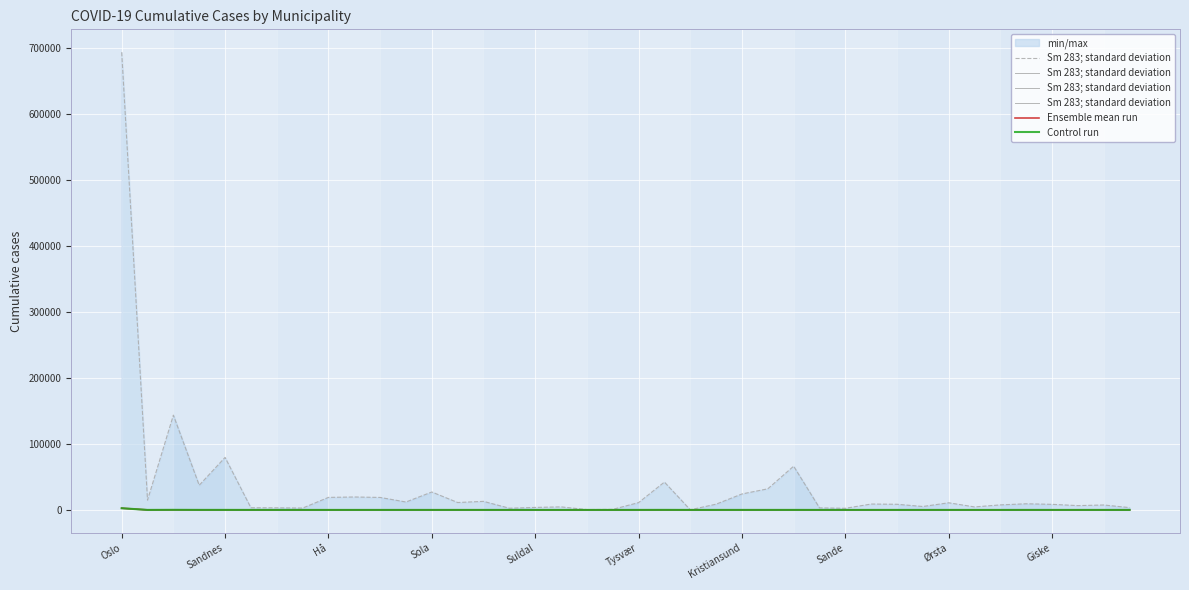

What is the sum of all Control run values?

3139